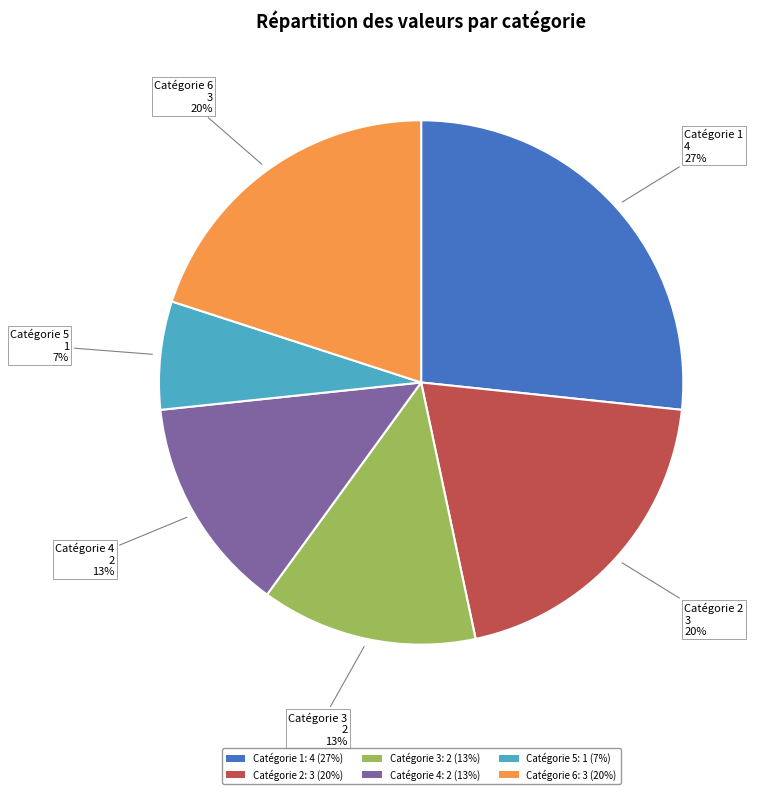

Which category has the biggest portion of the pie?

Catégorie 1: 4 (27%)